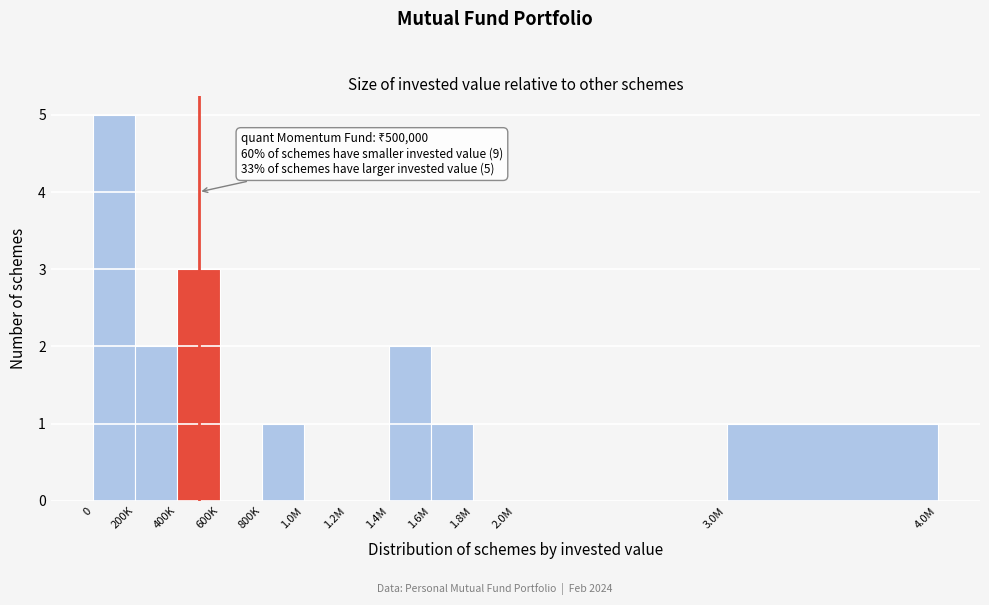

Reading right to left, extract all data points from this chart.

3.0M=1	2.0M=0	1.8M=0	1.6M=1	1.4M=2	1.2M=0	1.0M=0	800K=1	600K=0	400K=3	200K=2	0=5